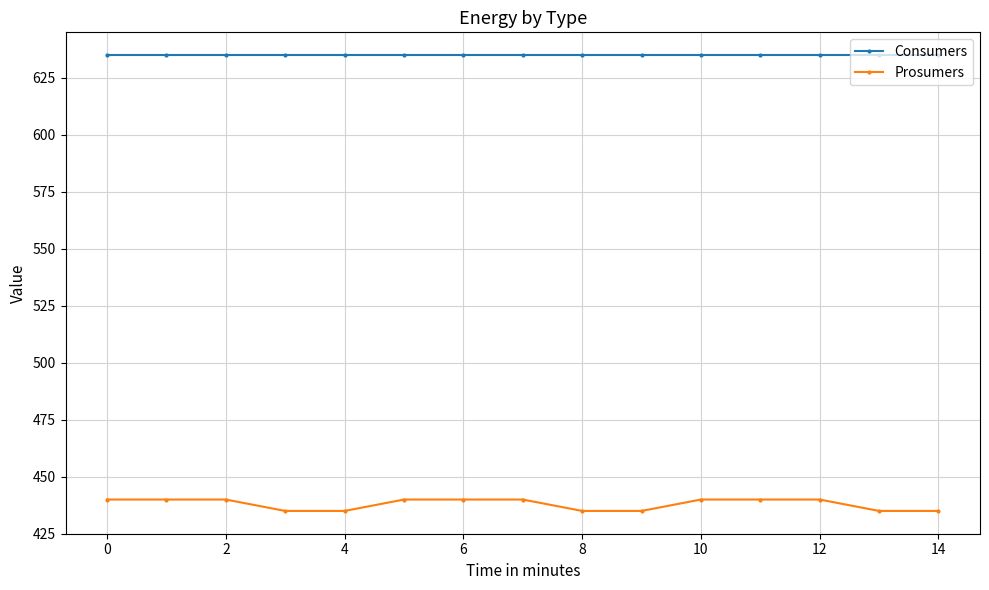

What is the highest value of the Consumers series?

635.0